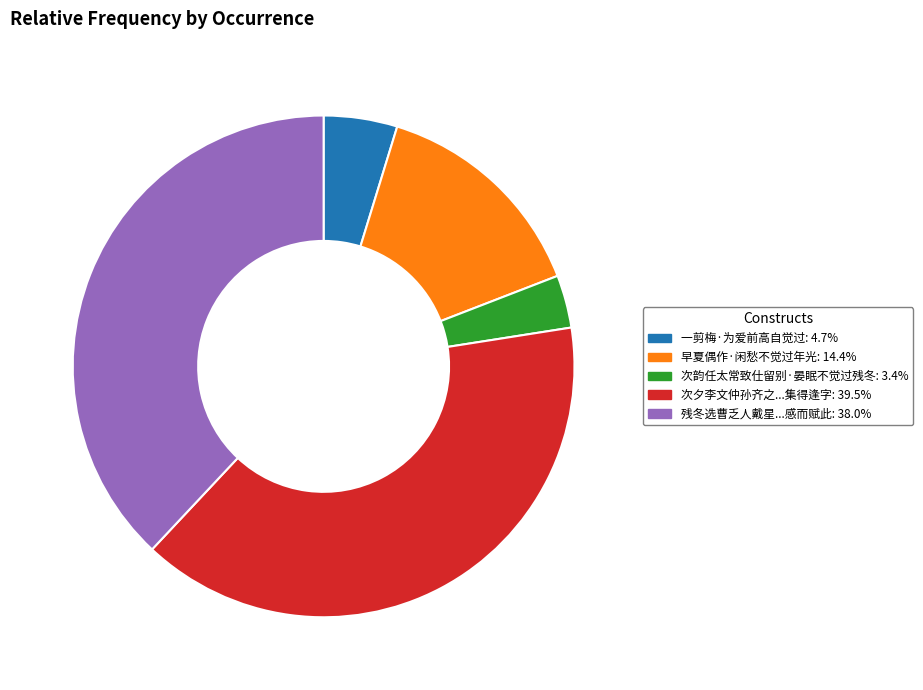

Is there any slice that represents more than half of the pie?

No